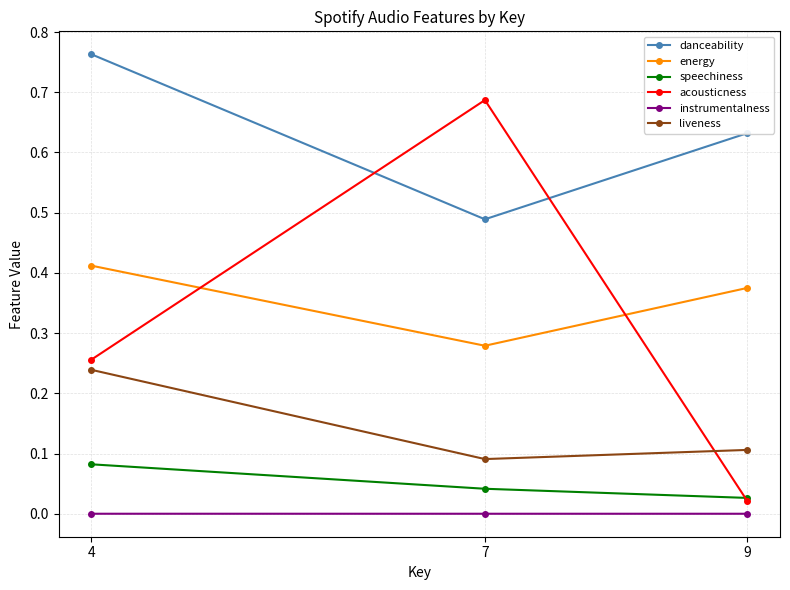

List the labels in order of liveness value, smallest first.

7, 9, 4